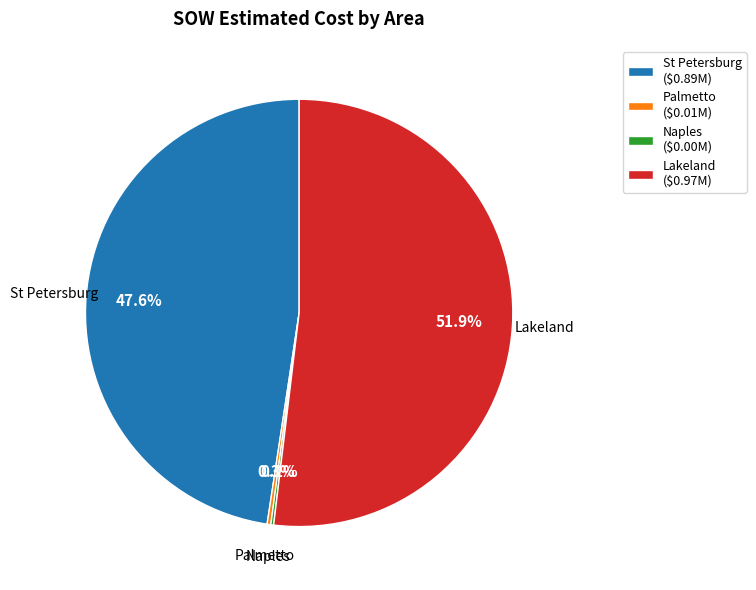

Which slice is the largest?

Lakeland ($0.97M)